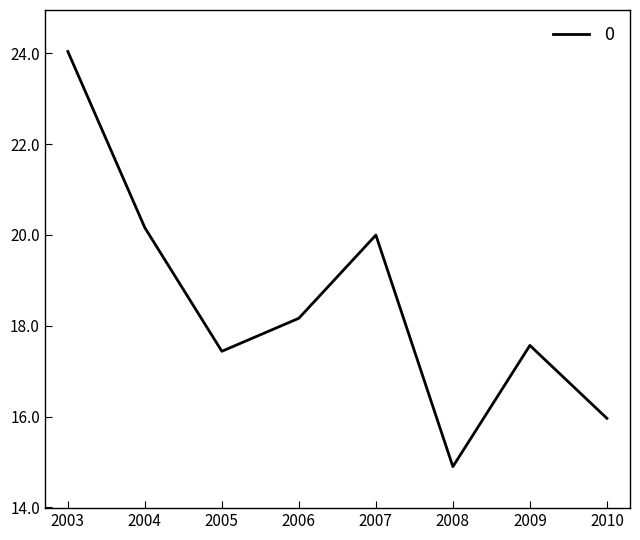

What is the difference between the maximum and minimum values?

9.1